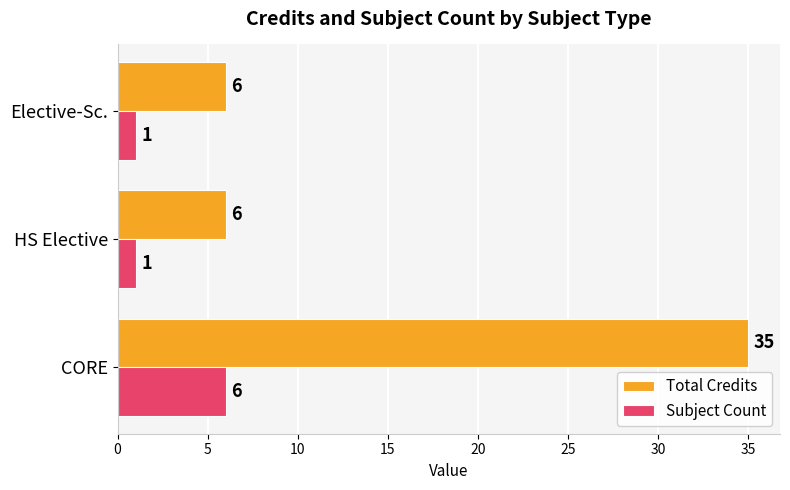

Rank the series at CORE from lowest to highest value.

Subject Count, Total Credits